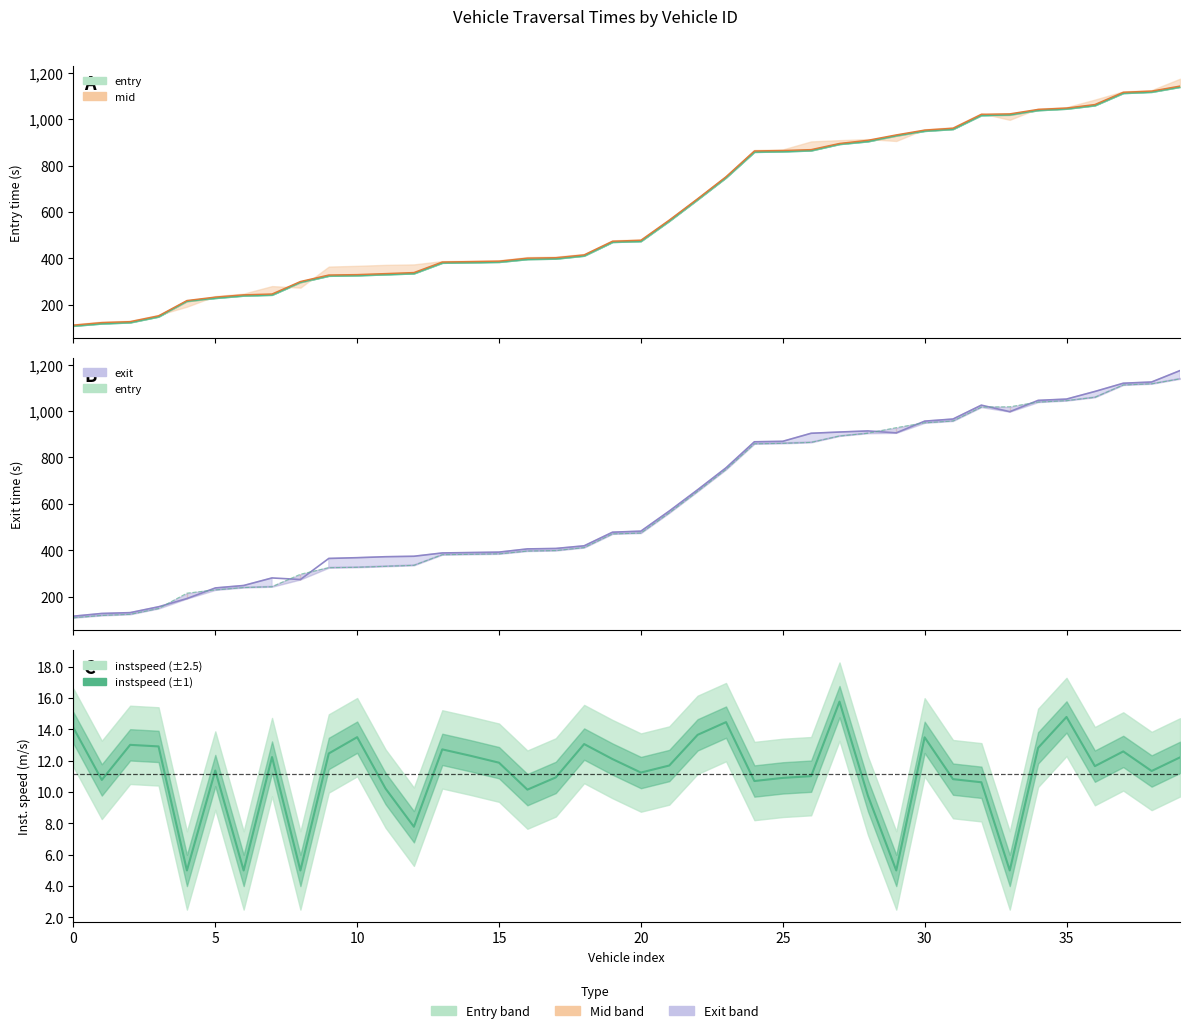

Does the chart display data point markers on the line(s)?

No